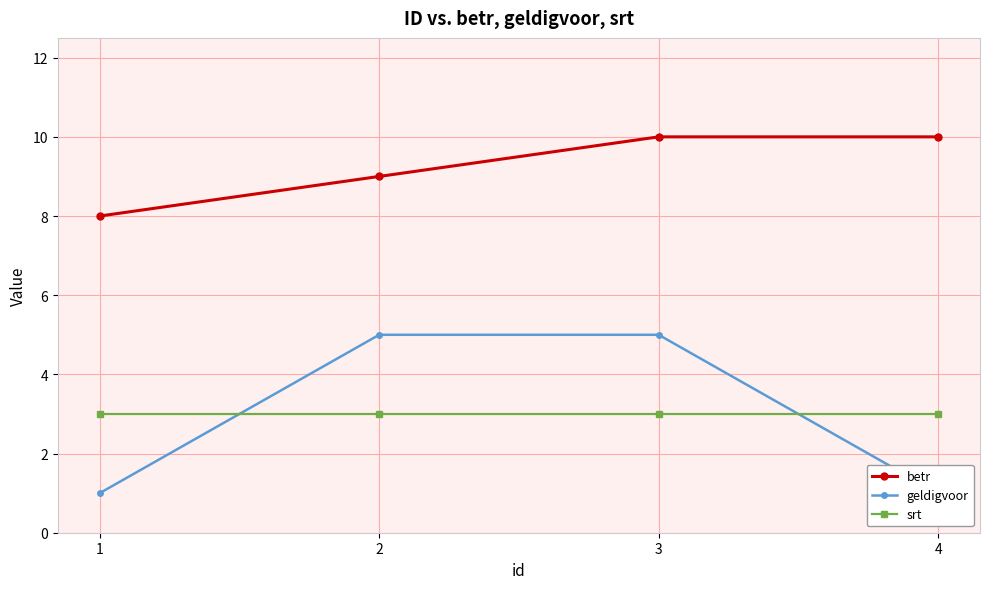

Which series has the largest range (max minus min)?

geldigvoor